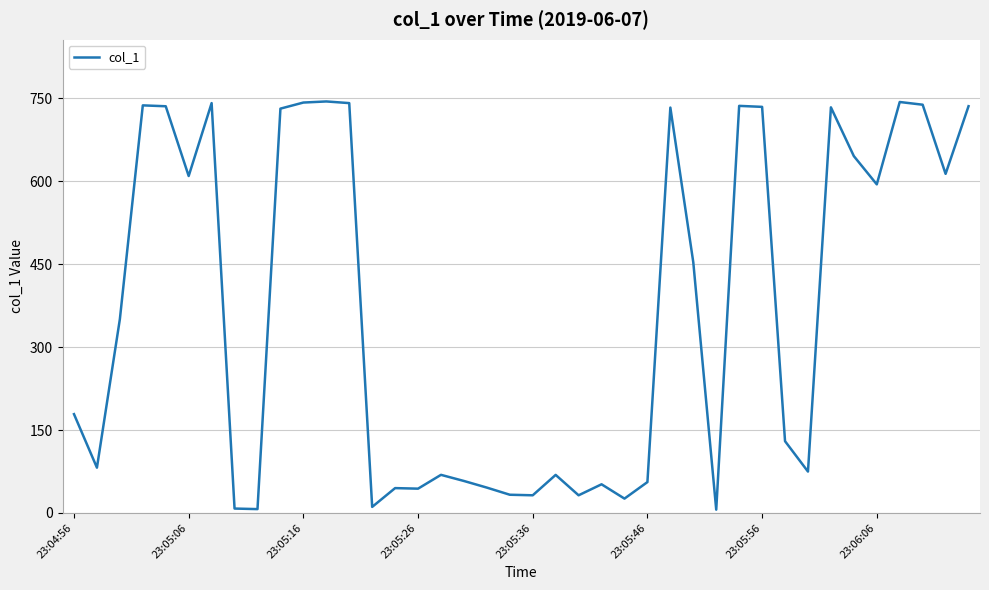

What is the difference between the maximum and minimum values?

738.5